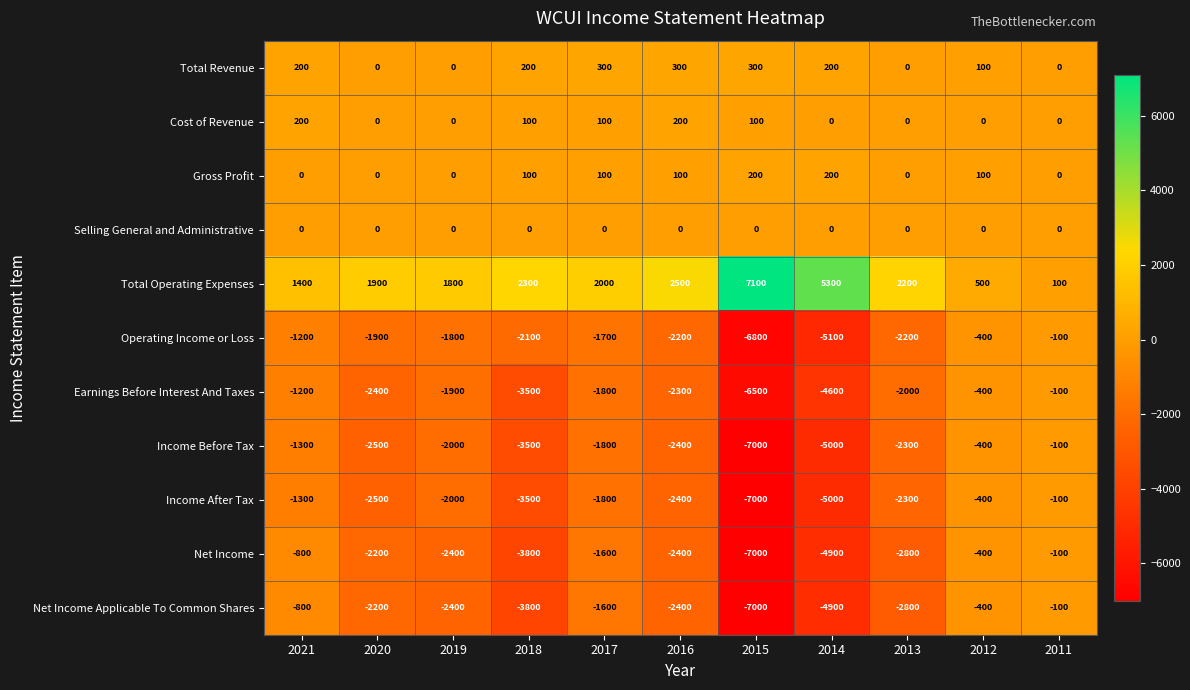

At how many categories does at least one series exceed 1890?

7